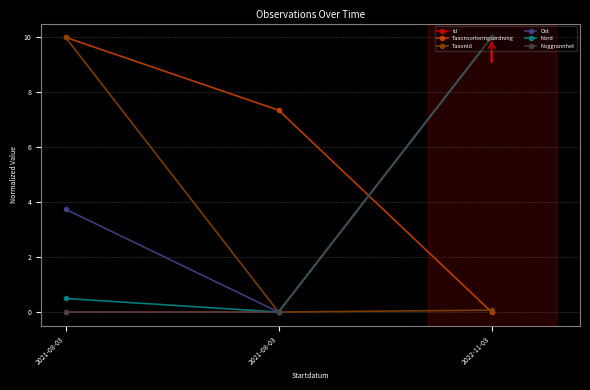

How many data points does each series have?

3